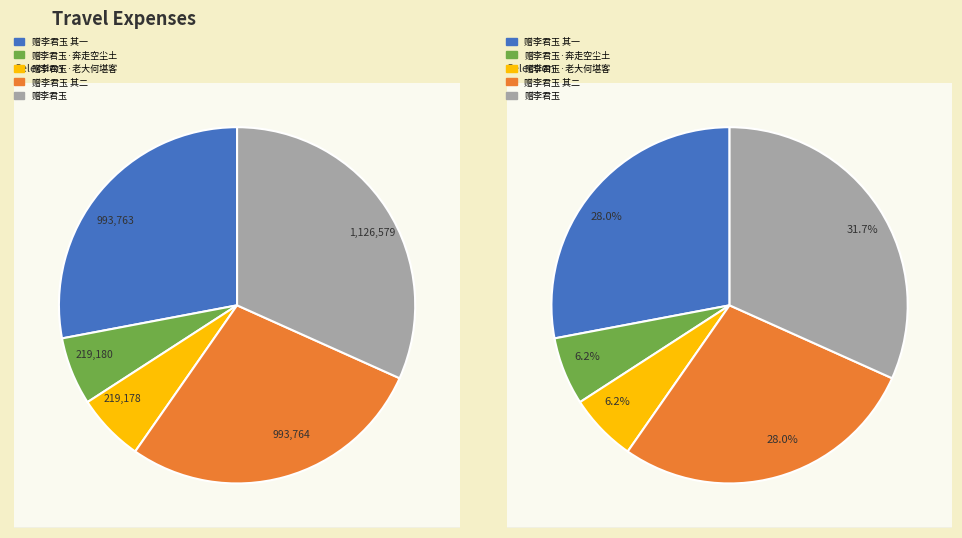

What portion of the pie excludes 赠李君玉 其一?

72.0%